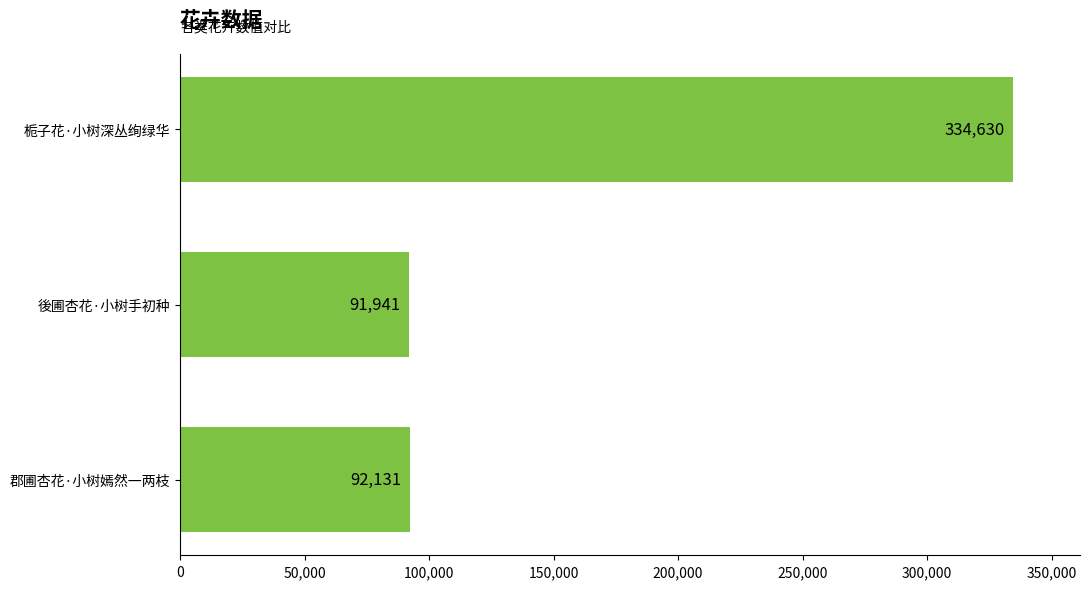

How many distinct data groups are displayed?

1